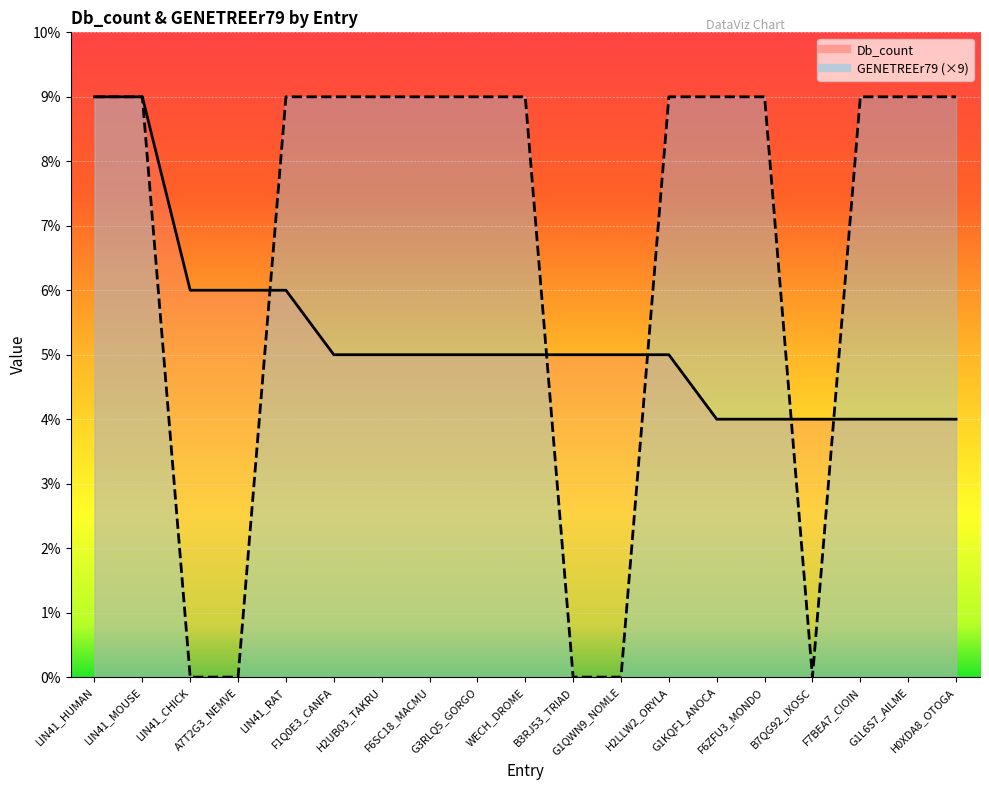

Which category has the highest value across all series?

LIN41_HUMAN